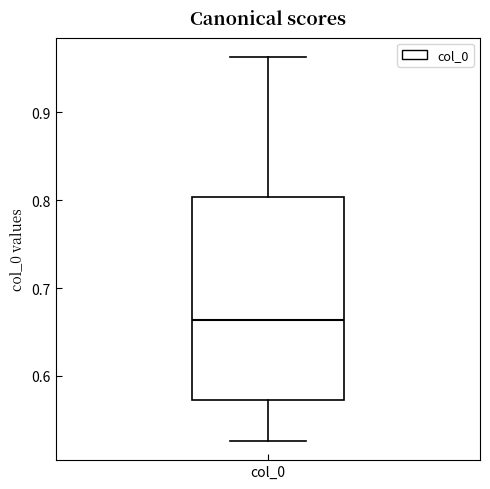

Read this box plot against the y-axis: the position of the median line, the range covered by the box, and the ends of both whiskers. The values are not printed on the chart, so give them approximately, as read against the axis.

median 0.66, box 0.57 to 0.80, whiskers 0.53 to 0.96